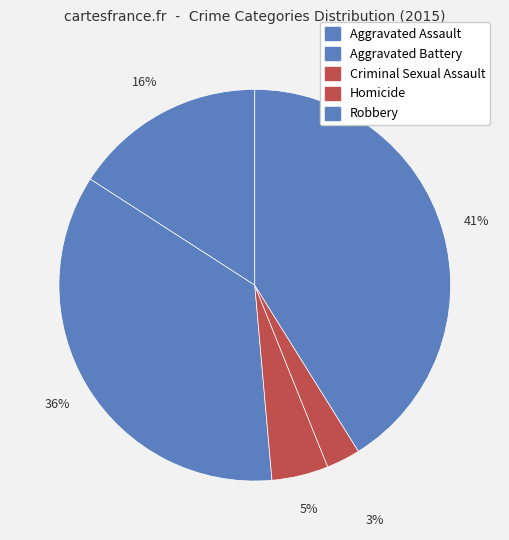

Is there any slice that represents more than half of the pie?

No